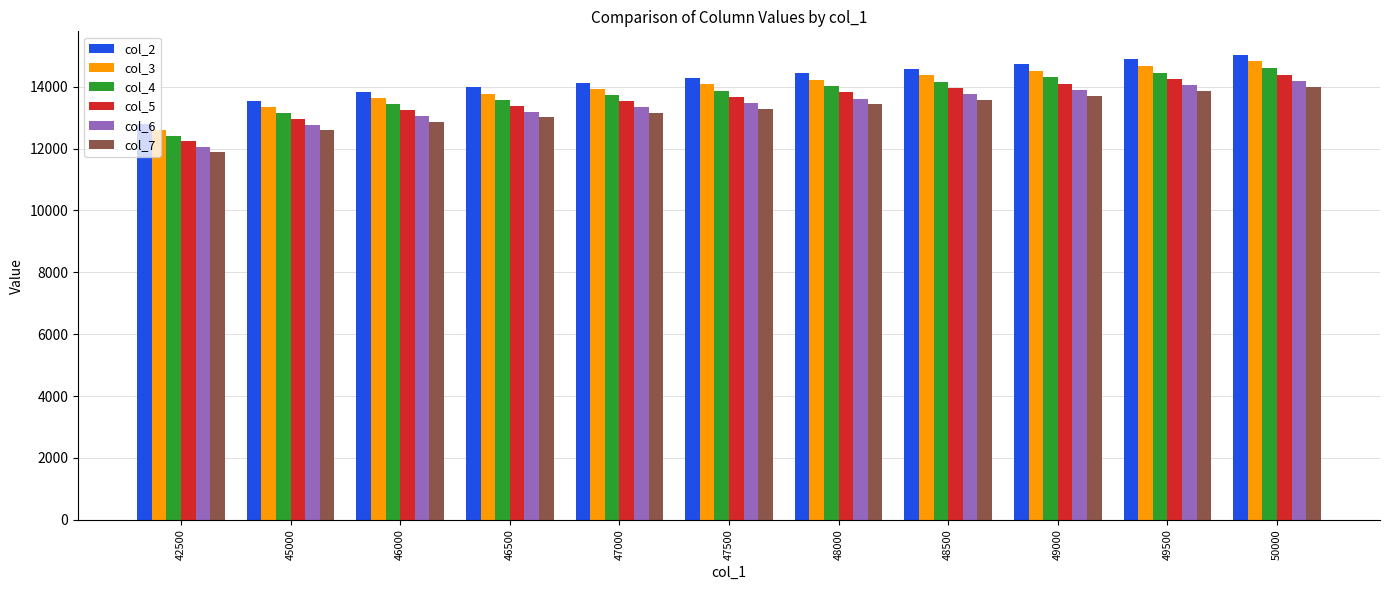

How many data points in col_5 are above 13669?

6